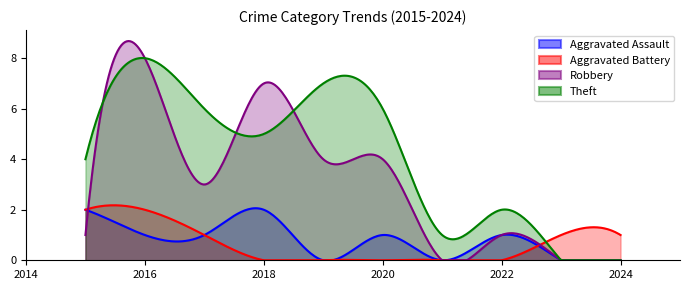

How many values in Robbery are above zero?

7